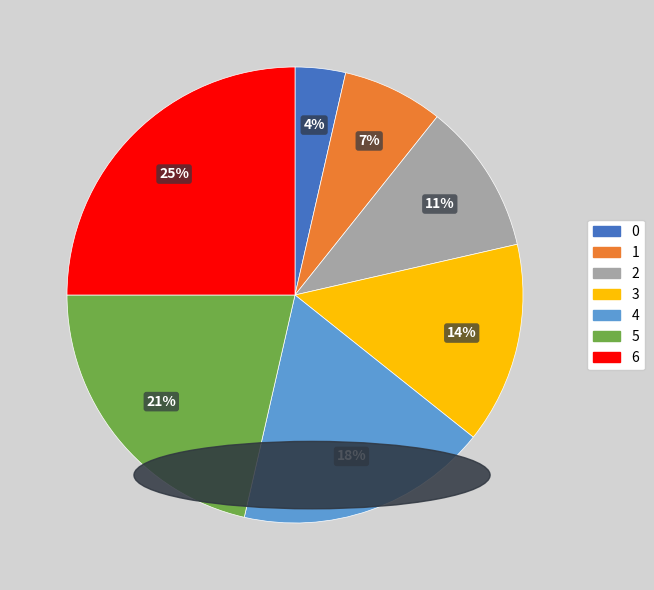

Count the number of slices in the pie.

7